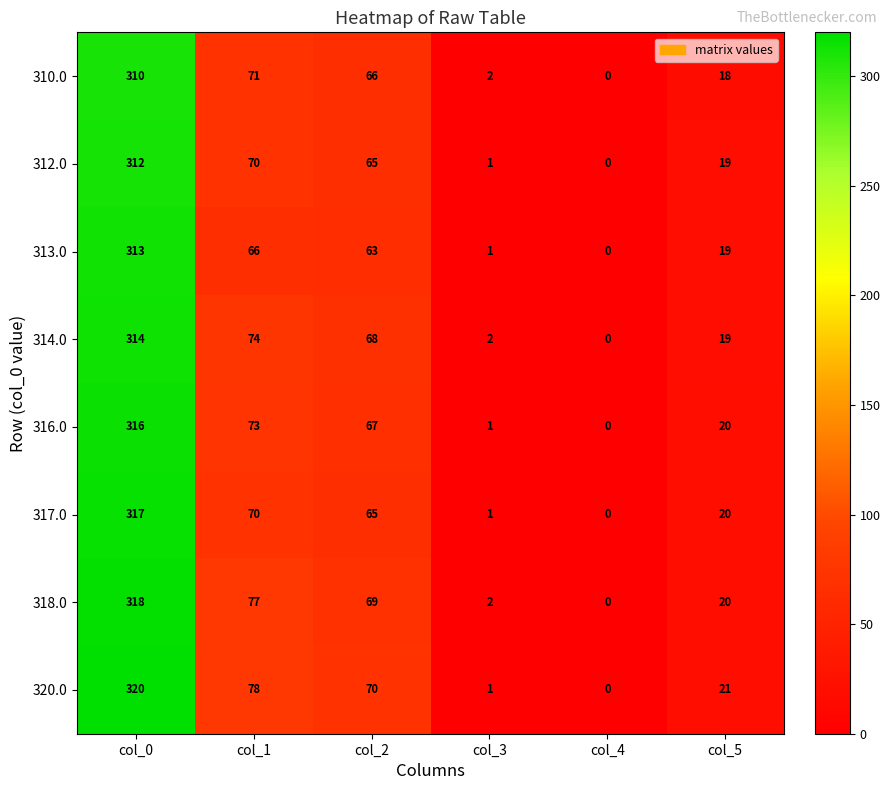

What is the difference between the maximum and minimum values in the 312.0 series?

312